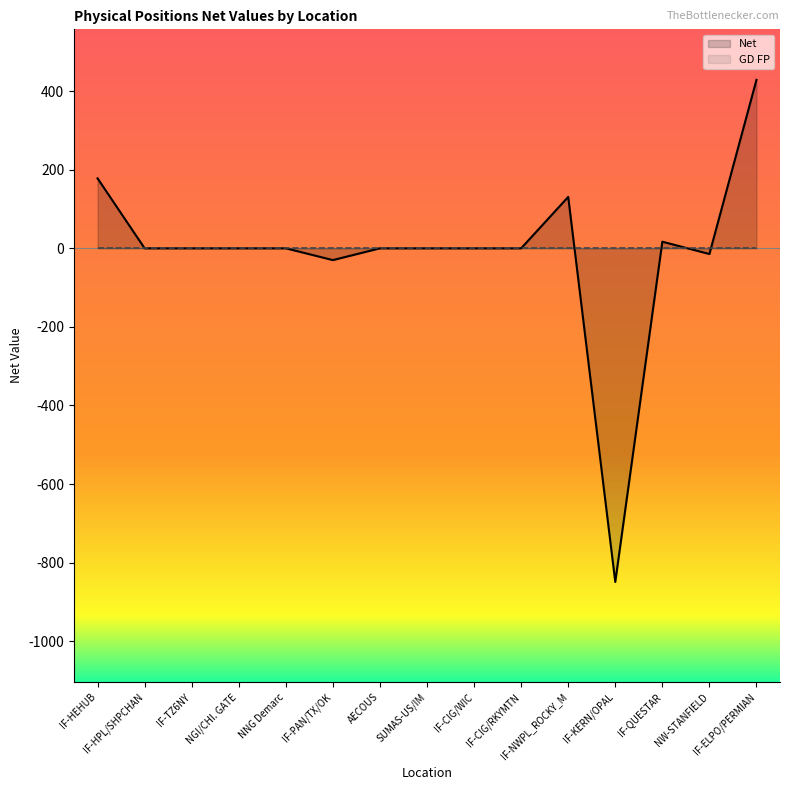

True or false: Net and GD FP intersect in this chart.

True